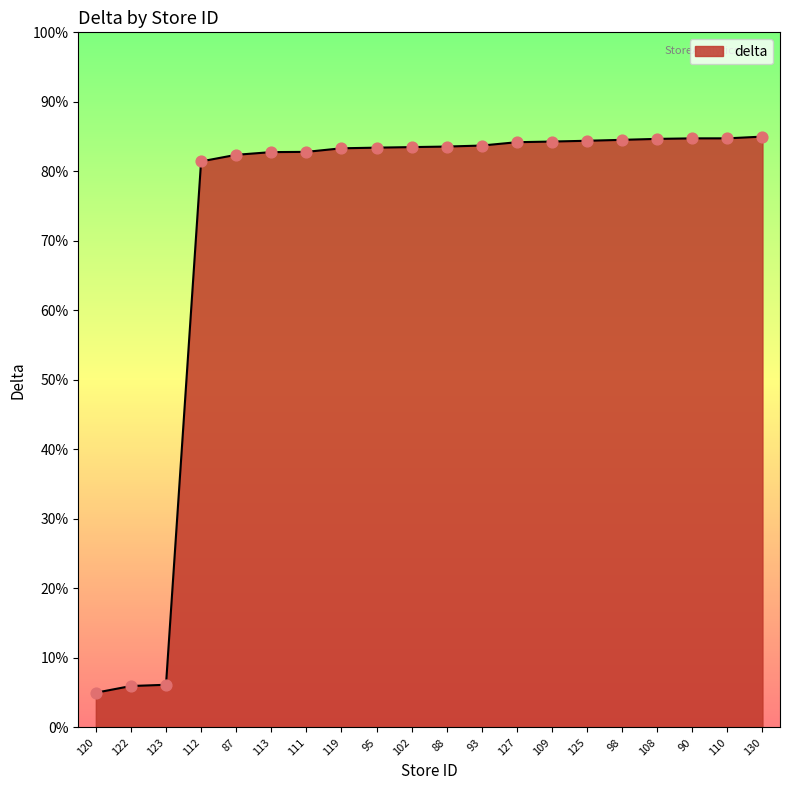

Approximately how many times larger is the value at 98 compared to 123?

13.8